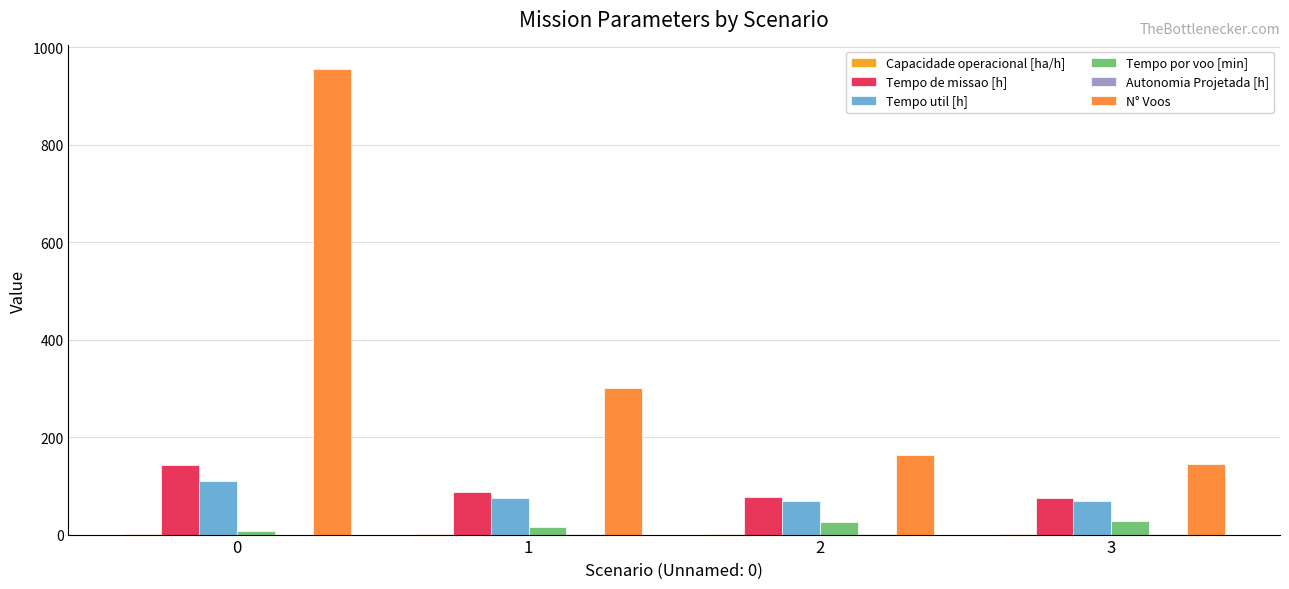

What is the total value across all series at 3?

318.4